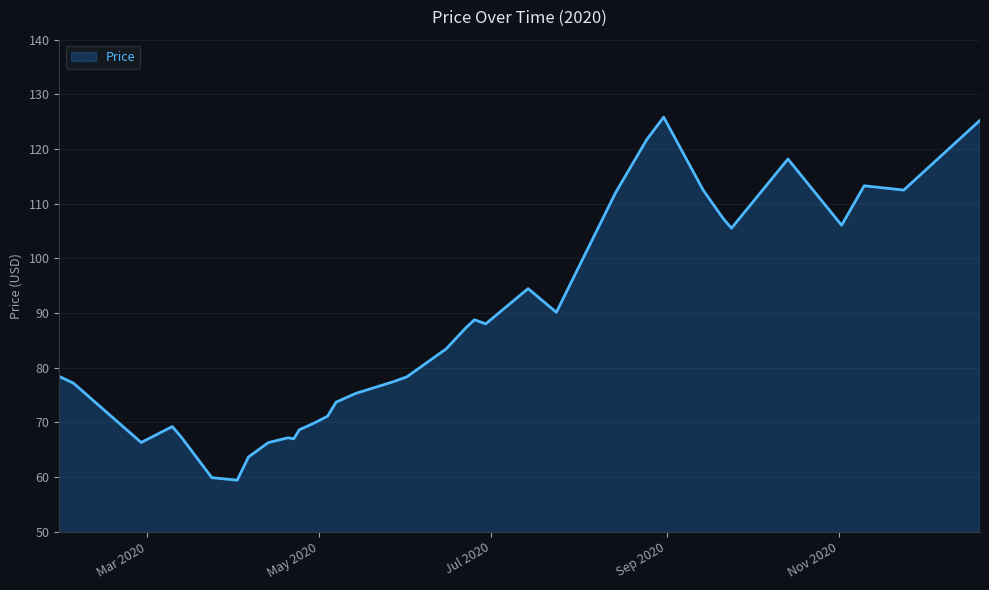

What is the difference between the maximum and minimum values?

66.4